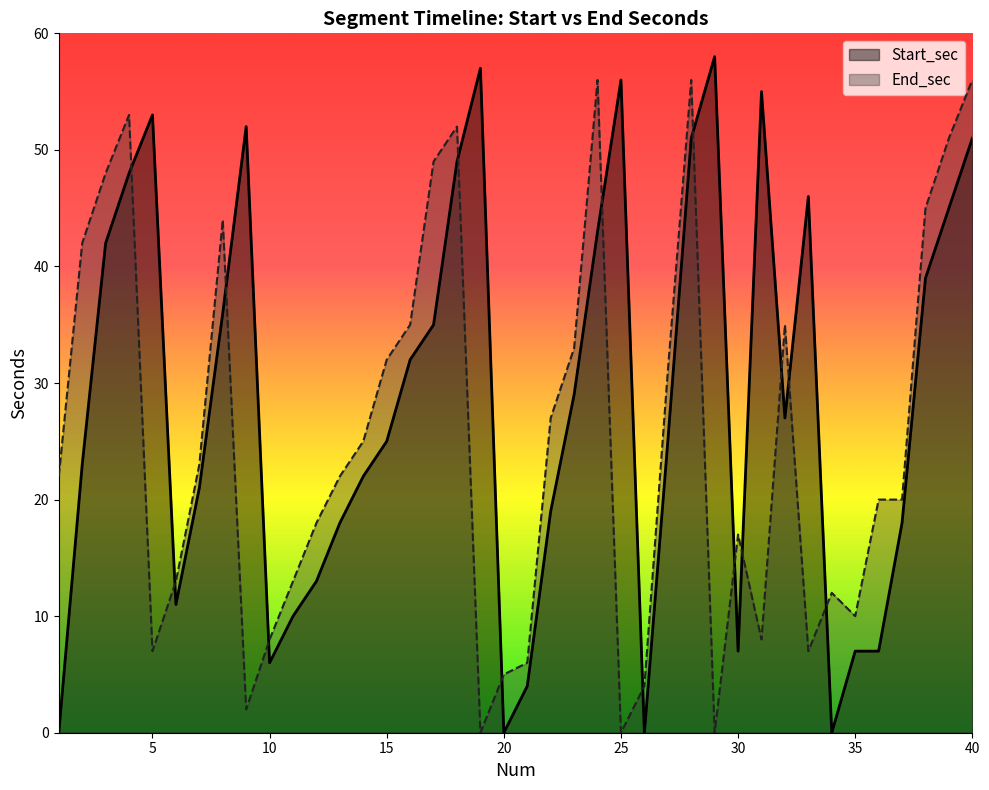

Which series has the largest total across all categories?

Start_sec